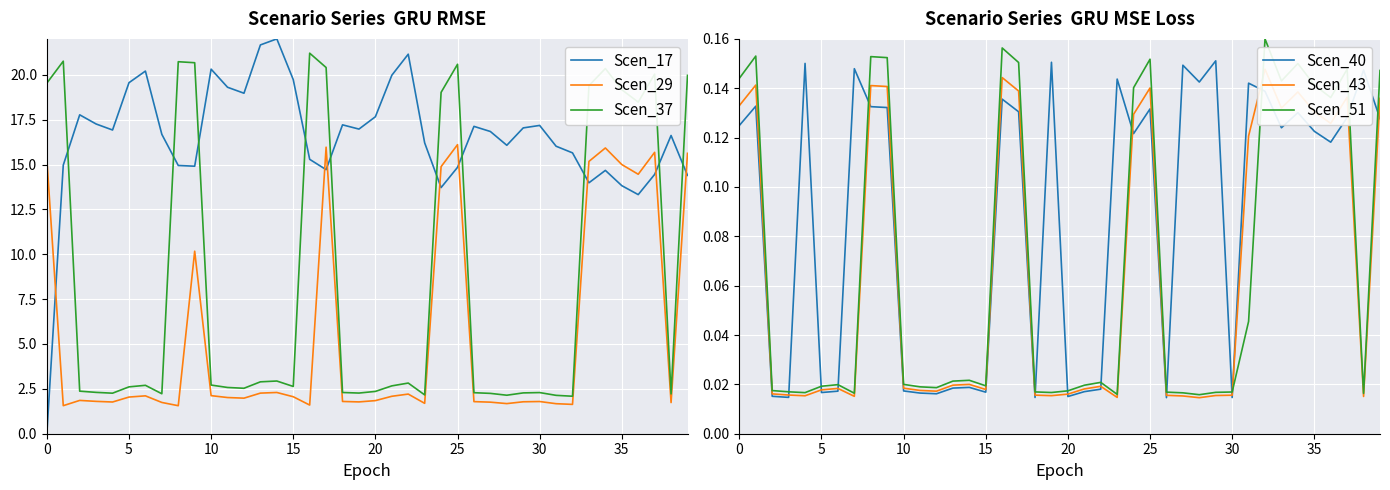

After their last crossing, which series has the higher values: Scen_40 or Scen_43?

Scen_43